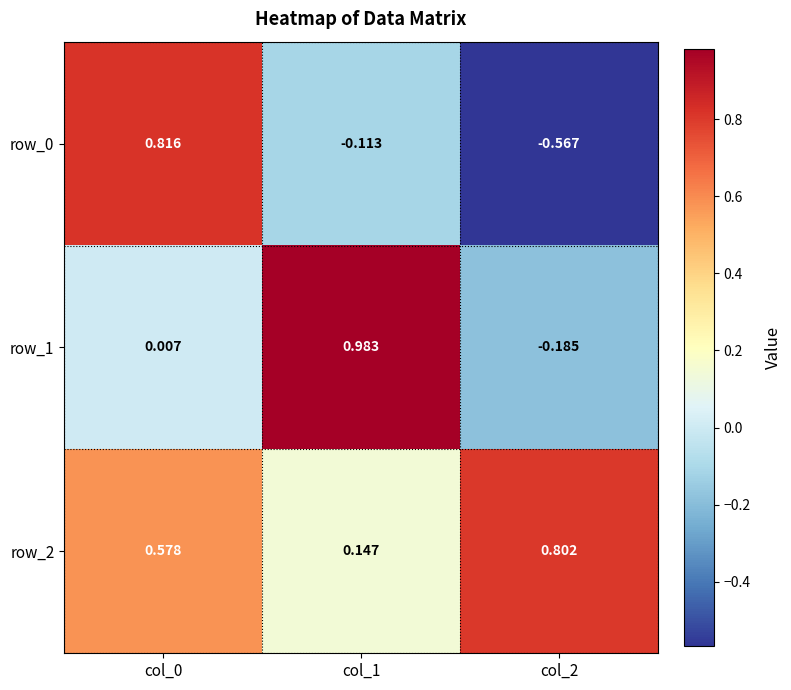

Is the value of row_0 at col_0 greater than the value of row_1 at col_2?

Yes